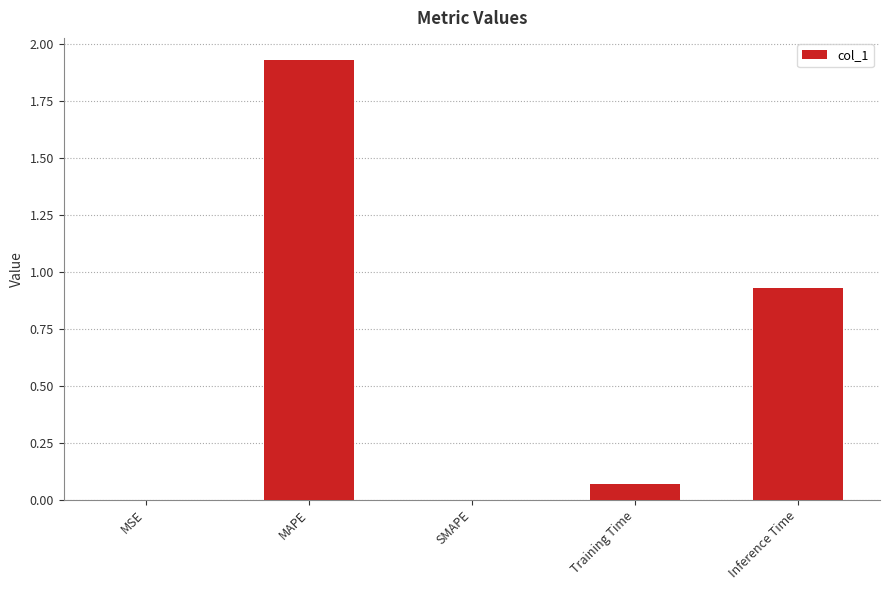

What is the change in value from Training Time to Inference Time?

+0.9